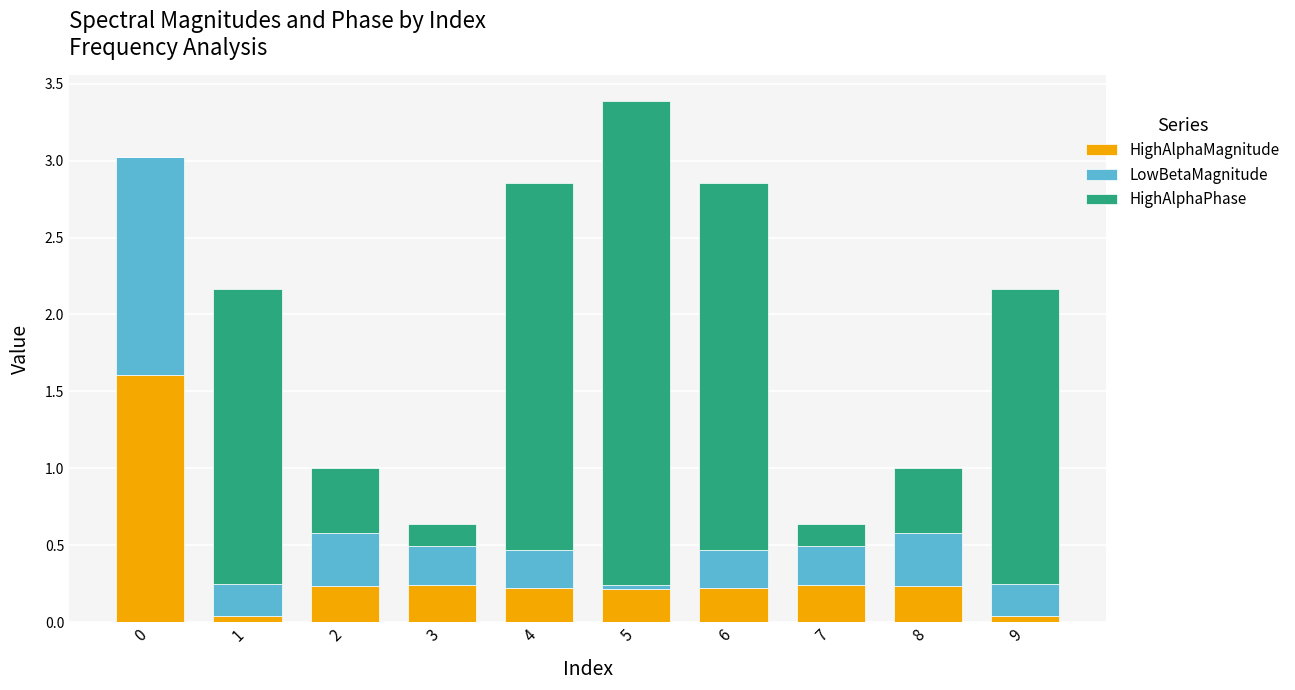

The HighAlphaMagnitude series shows 0.1 at 2. True or false?

False